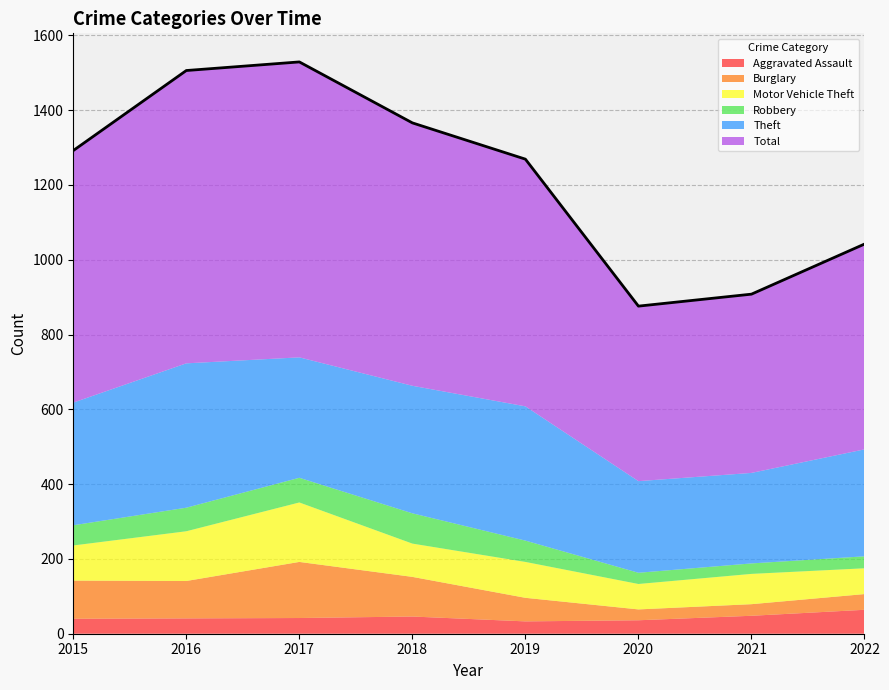

What is the difference between the second highest and second lowest values in the Aggravated Assault series?

12